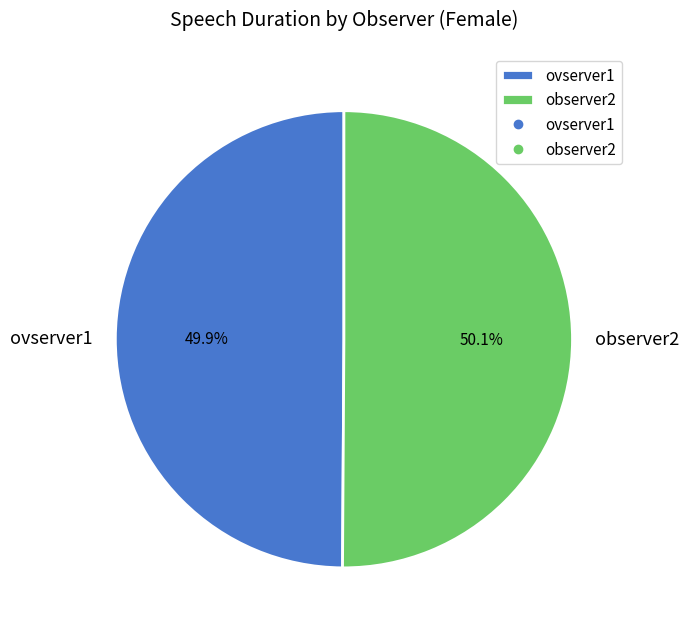

What is the ratio of the value at ovserver1 to the value at observer2?

1.0